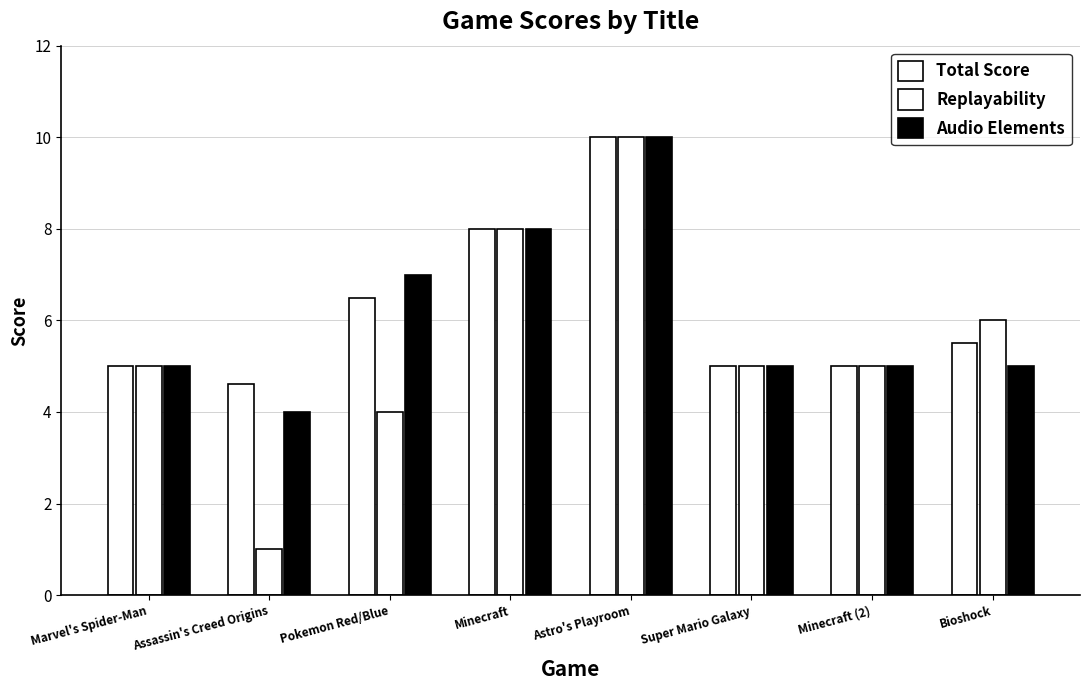

What is the total value across all series at Super Mario Galaxy?

15.0